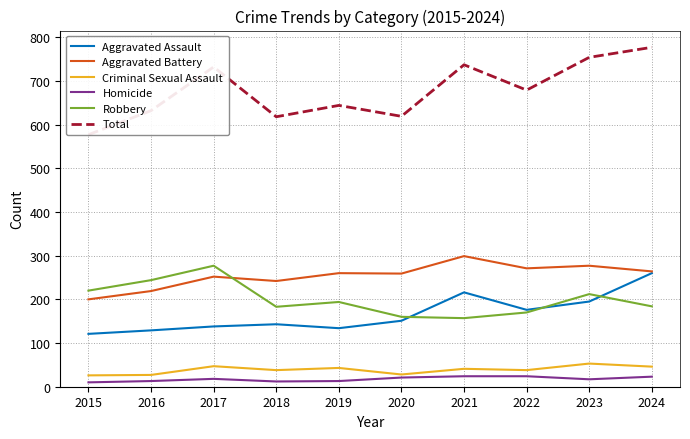

Reading left to right, transcribe all the data shown in this chart.

Aggravated Assault: 121	129	138	143	134	151	216	176	195	260
Aggravated Battery: 200	219	252	242	260	259	299	271	277	264
Criminal Sexual Assault: 26	27	47	38	43	28	41	38	53	46
Homicide: 10	13	18	12	13	21	24	24	17	23
Robbery: 220	244	277	183	194	160	157	170	212	184
Total: 577	632	732	618	644	619	737	679	754	777